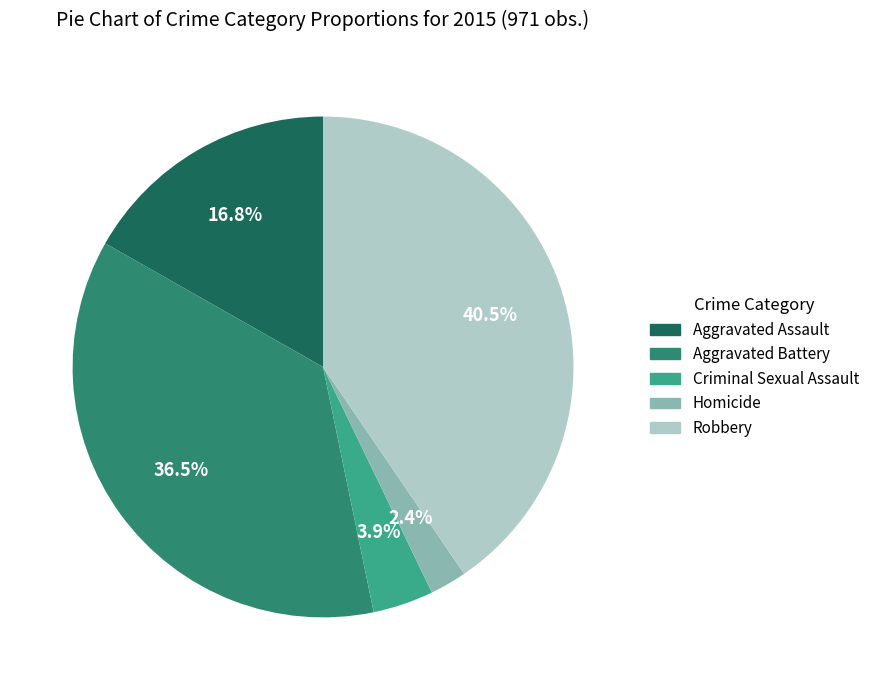

Is it true that Homicide is 2% of the pie?

True